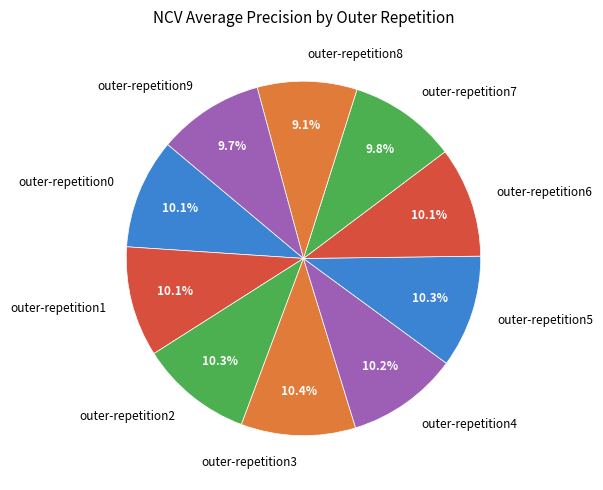

To the nearest percent, what portion does outer-repetition1 represent?

10%